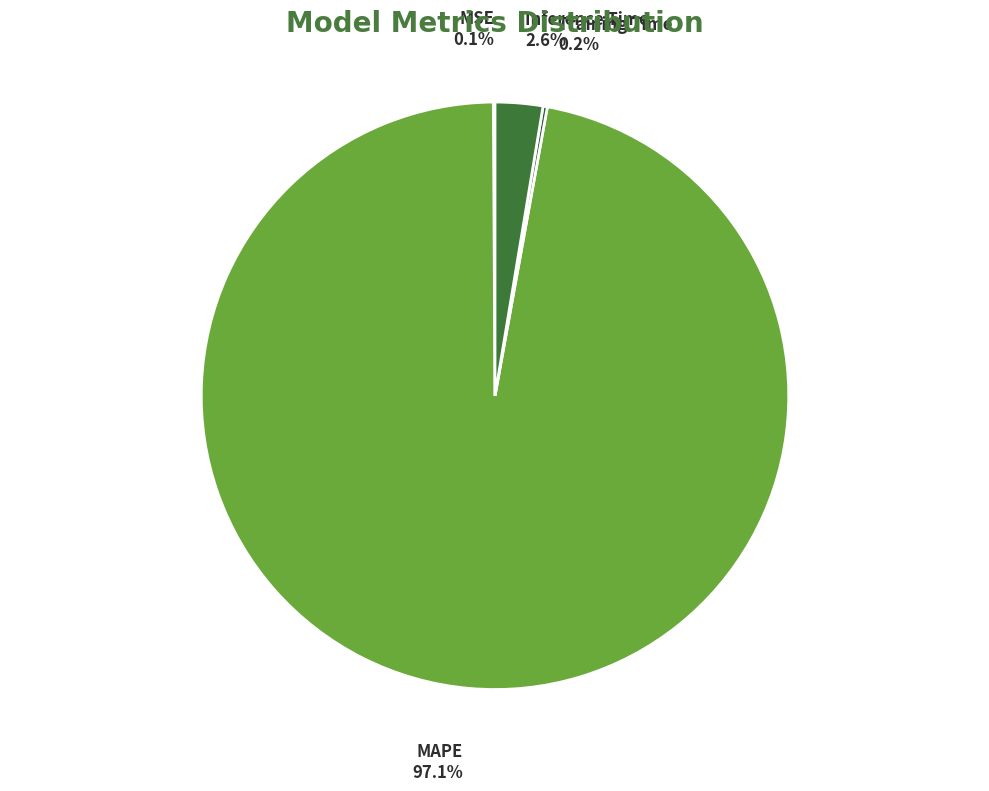

To the nearest percent, what is the combined percentage of MAPE and Inference Time?

100%